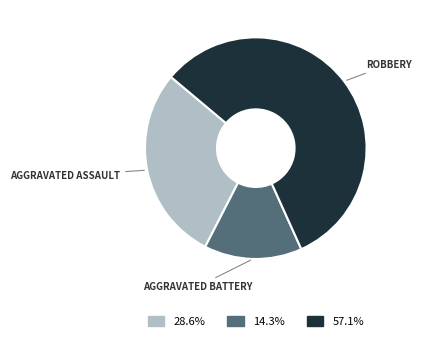

Is there any slice that represents more than half of the pie?

Yes